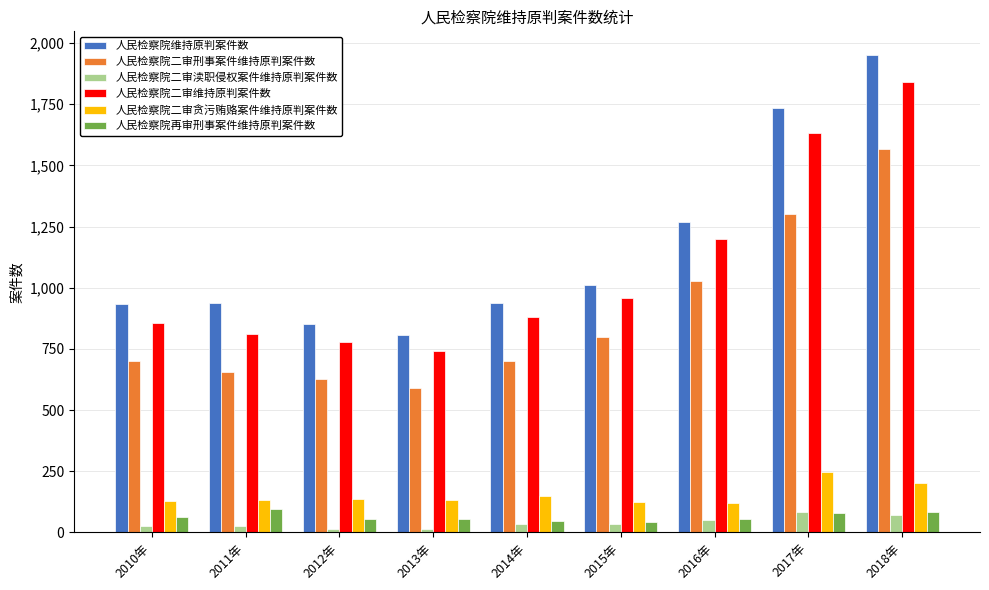

What is the highest value of the 人民检察院维持原判案件数 series?

1950